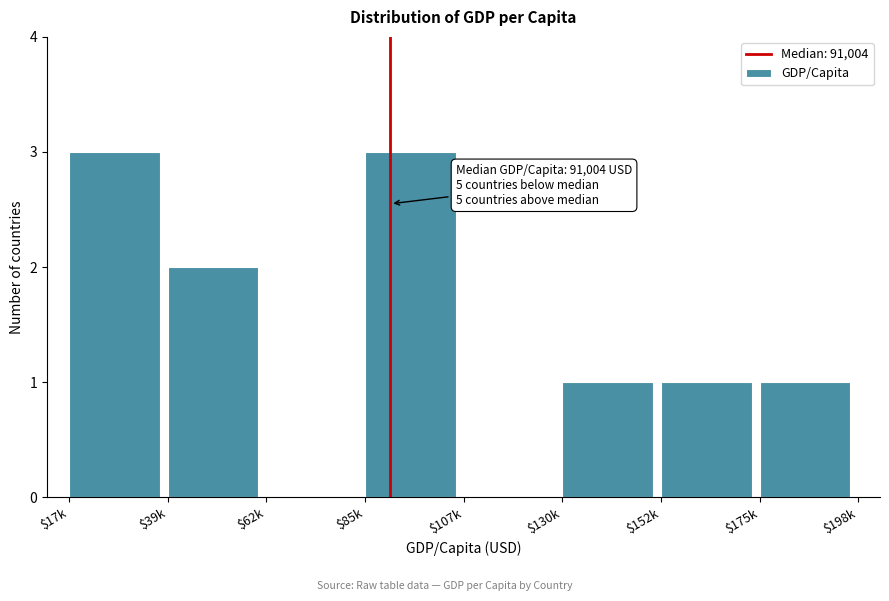

What is the sum of all values?

11